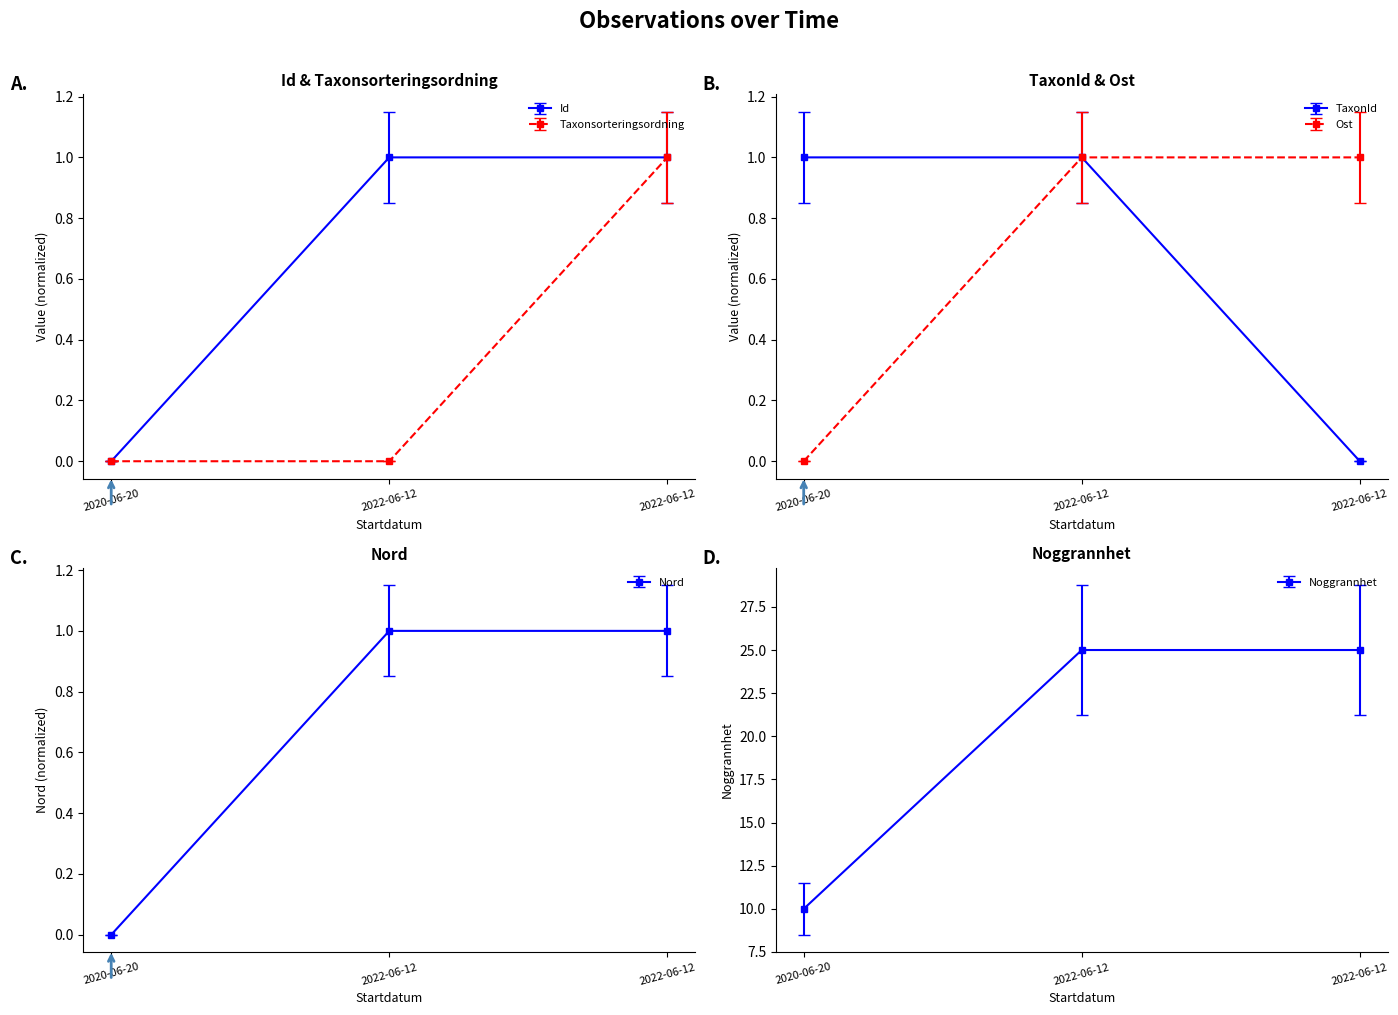

Read the Id value at 2022-06-12.

1.0